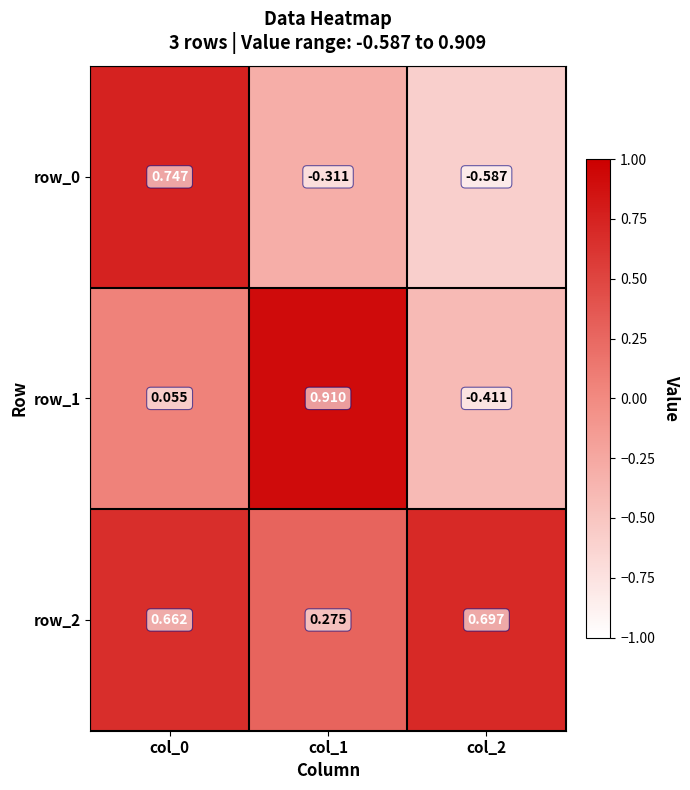

What is the difference between the second highest and minimum values in the row_2 series?

0.4